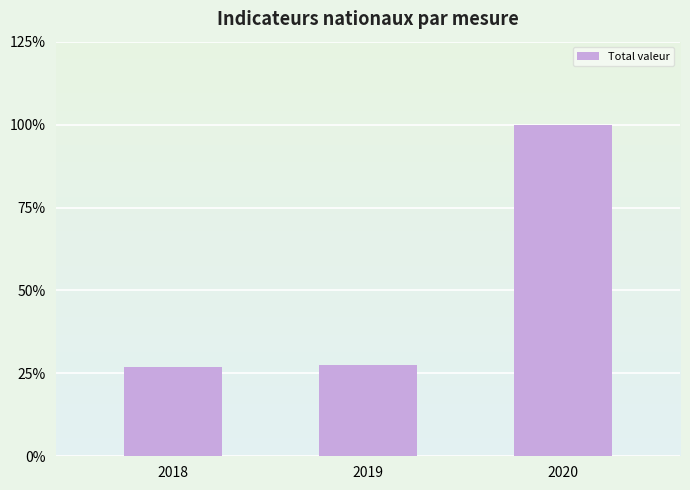

Are the bars horizontal?

No